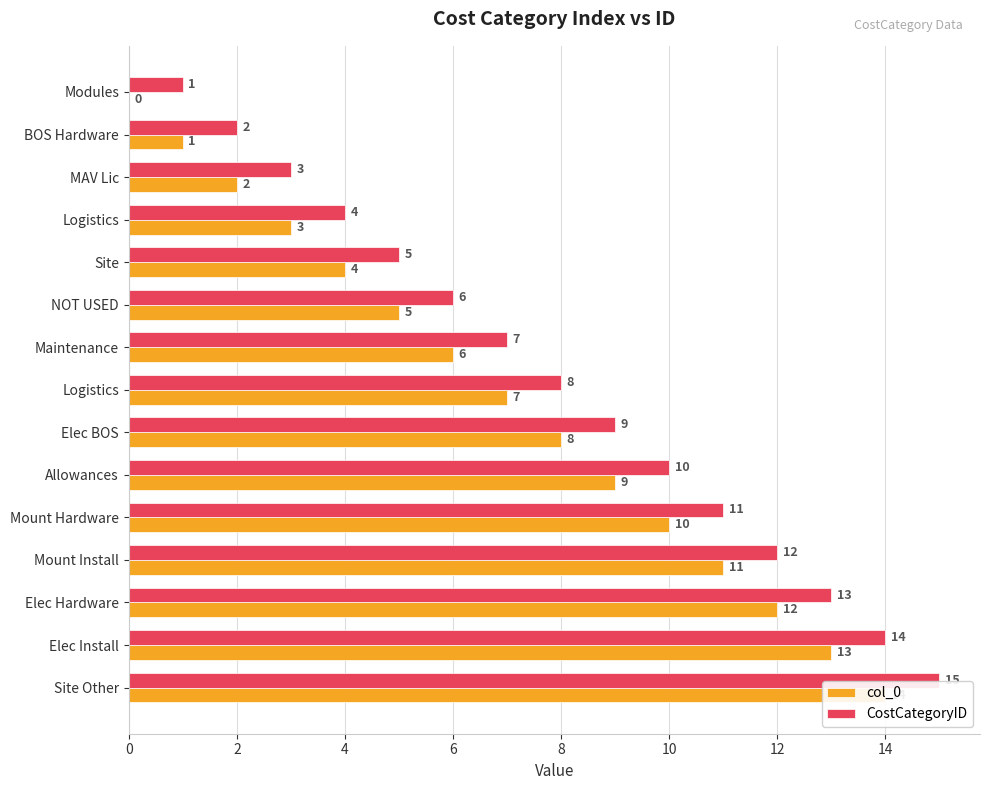

What is the average value of the col_0 series?

7